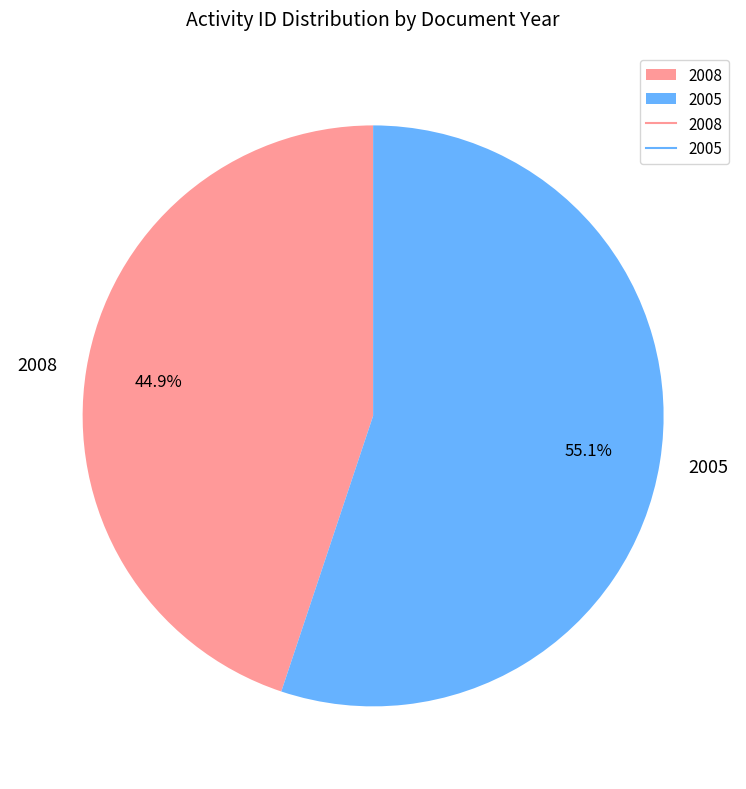

The 2008 slice represents 55% of the pie. True or false?

False